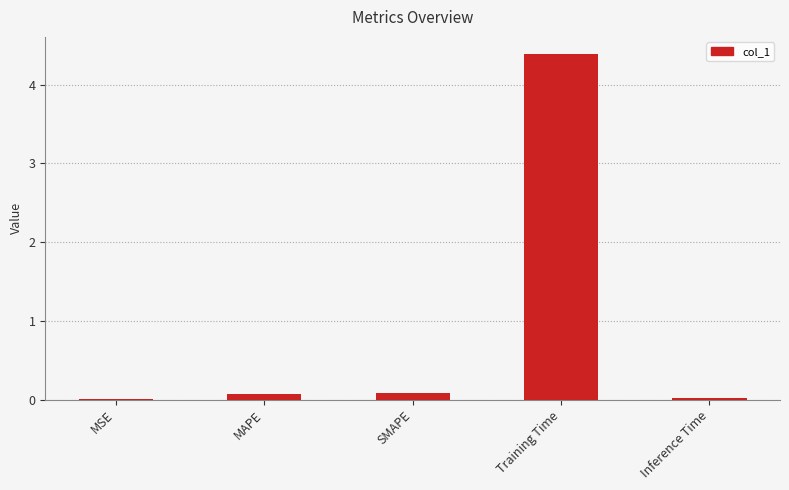

The value at Inference Time is 0.0. True or false?

True